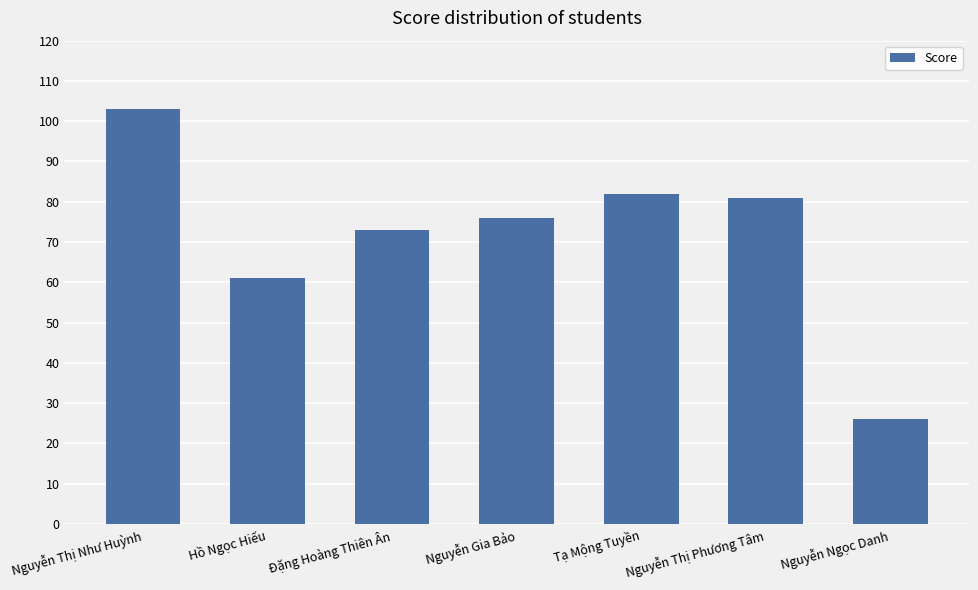

Reading left to right, what are all the values shown in this chart?

Nguyễn Thị Như Huỳnh=103	Hồ Ngọc Hiếu=61	Đặng Hoàng Thiên Ân=73	Nguyễn Gia Bảo=76	Tạ Mộng Tuyền=82	Nguyễn Thị Phương Tâm=81	Nguyễn Ngọc Danh=26